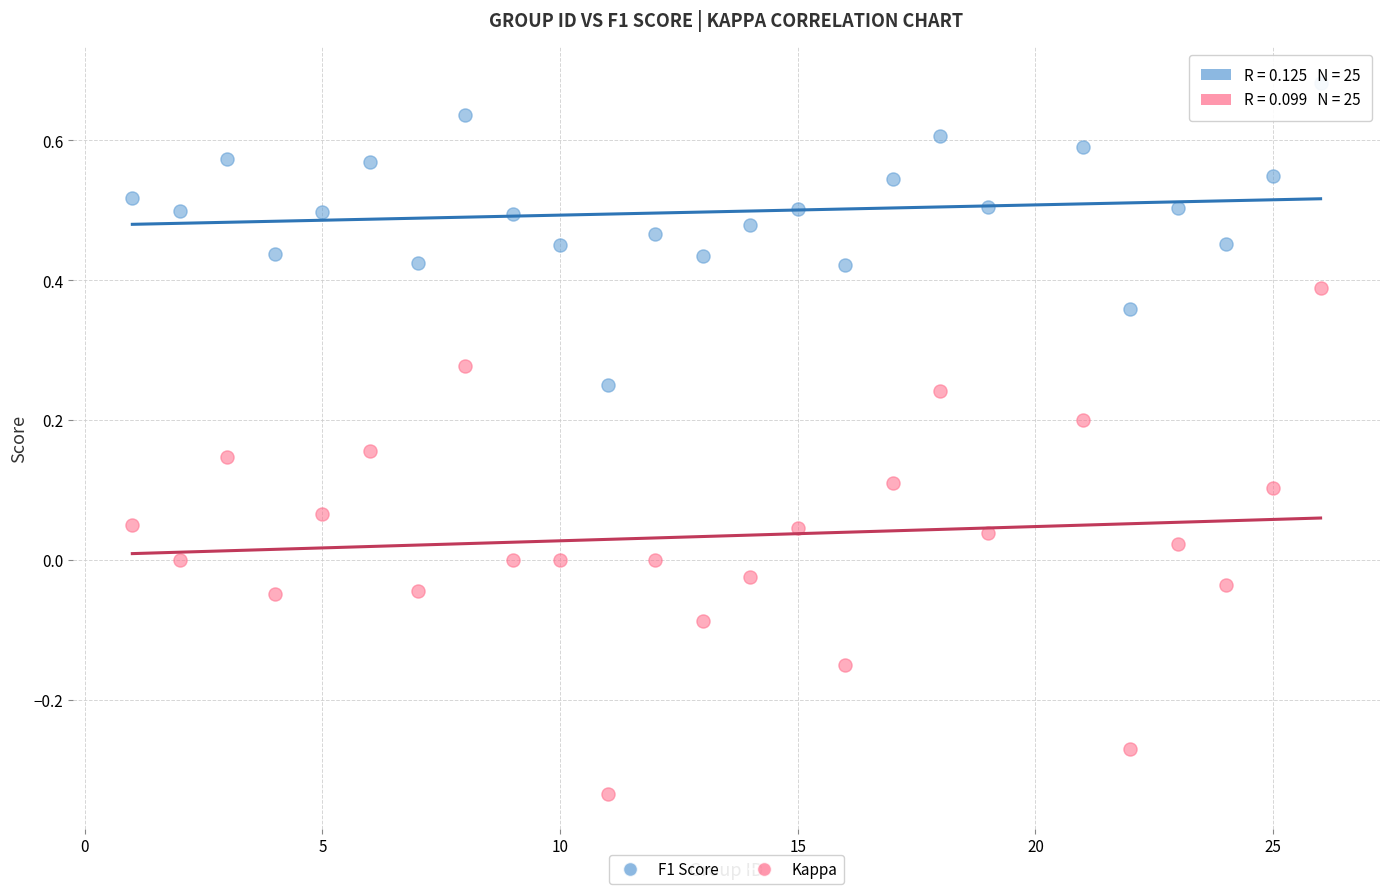

Across all data points, what is the range of X values (max minus min)?

25.0